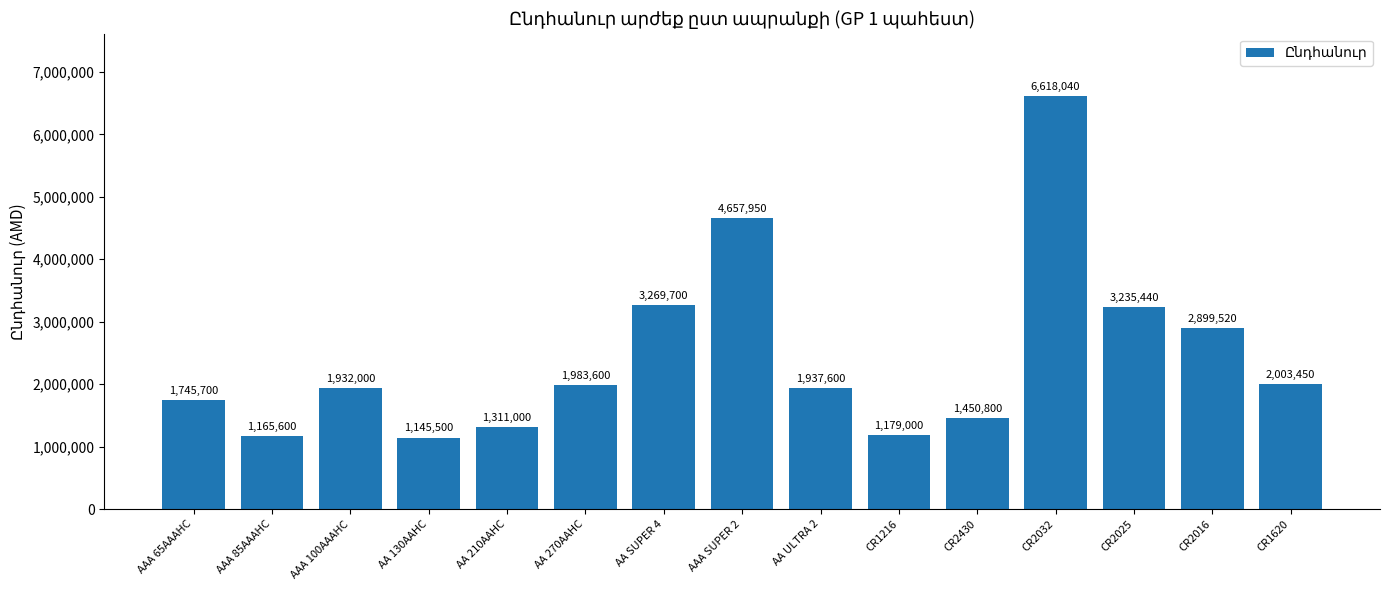

What is the difference between the values at CR2025 and AAA SUPER 2?

1422510